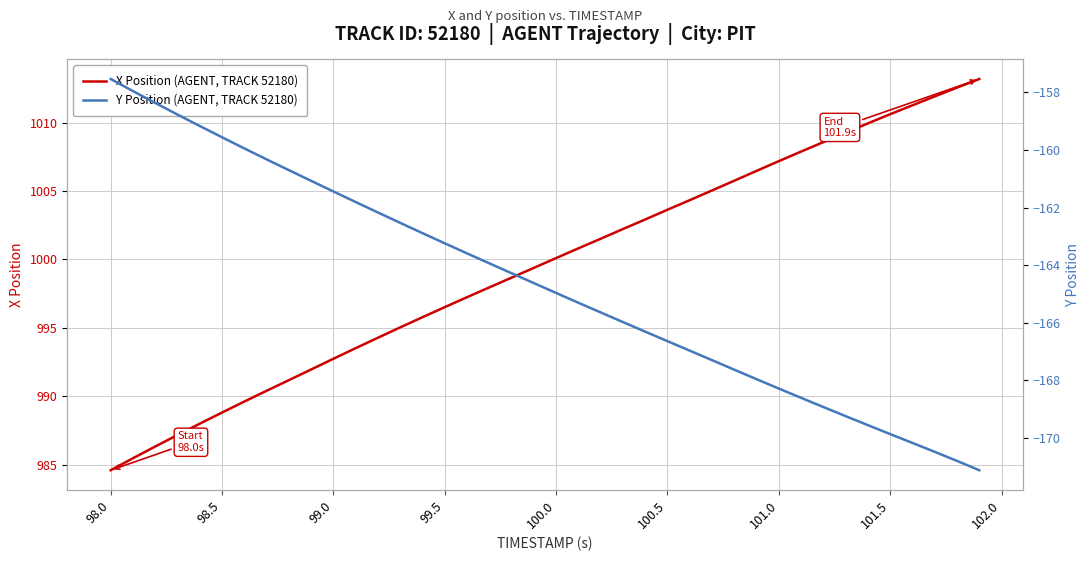

Is it true that X Position (AGENT, TRACK 52180) equals 354.6 at 98.0?

False